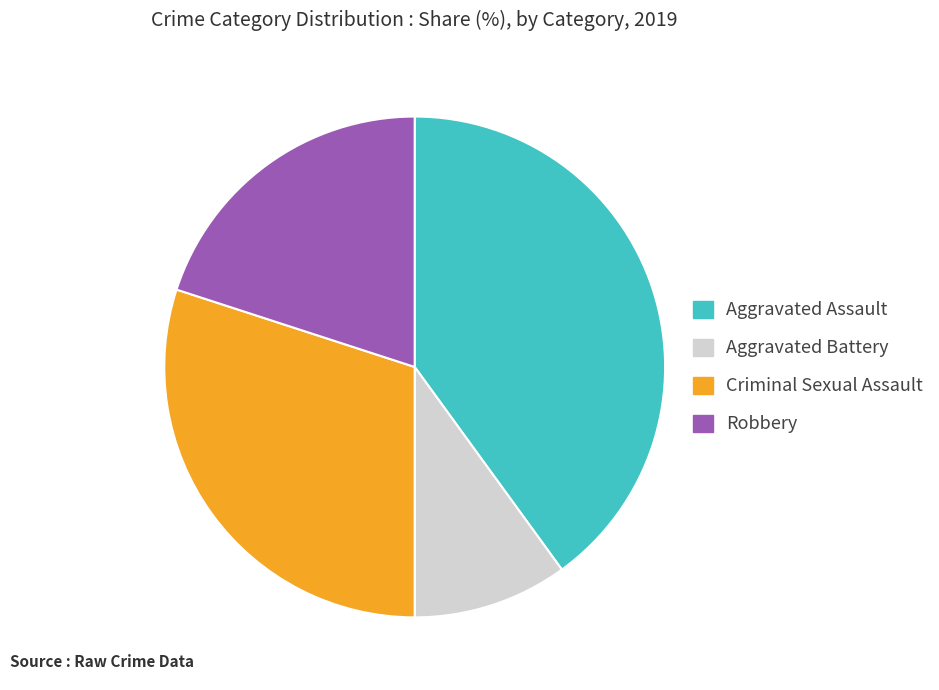

True or false: Criminal Sexual Assault accounts for 18% of the total.

False